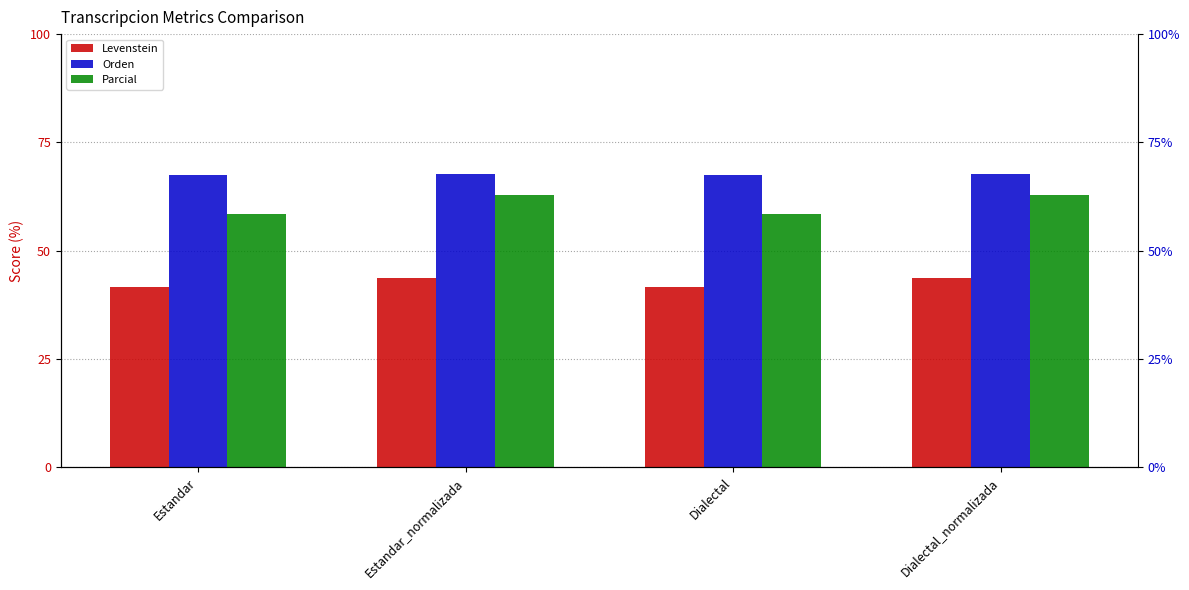

What is the value of the Parcial bar at the 4th from the left?

62.9